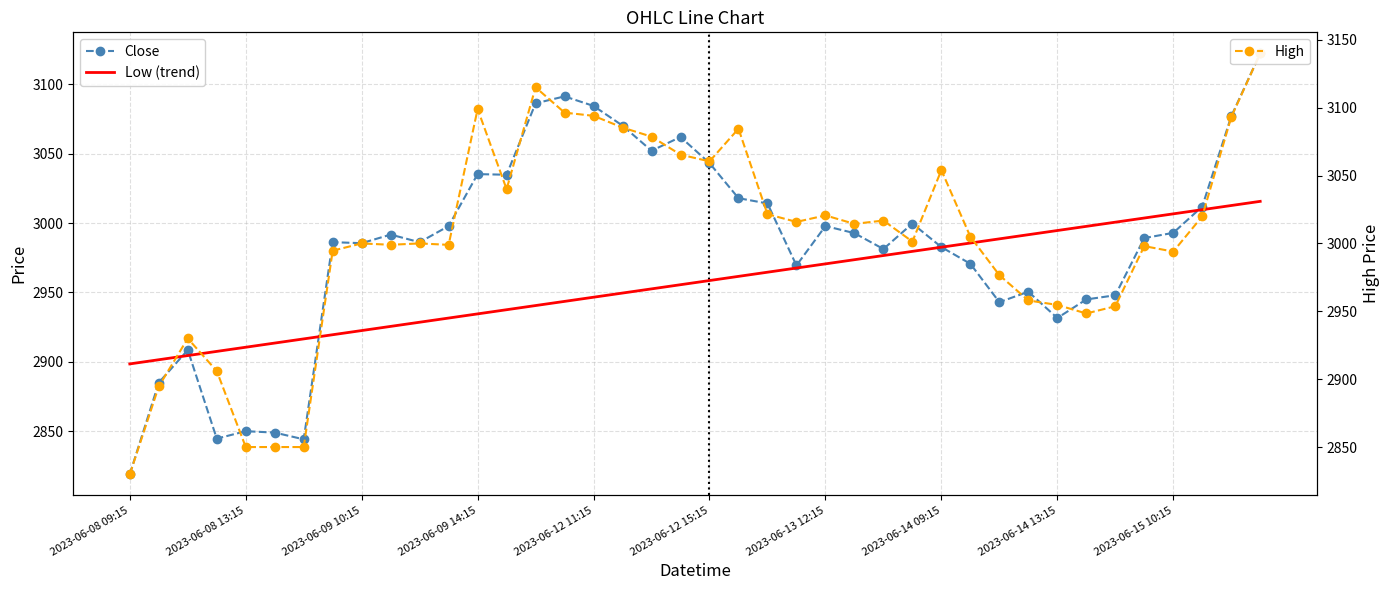

How many data points in Close are above 2991?

20